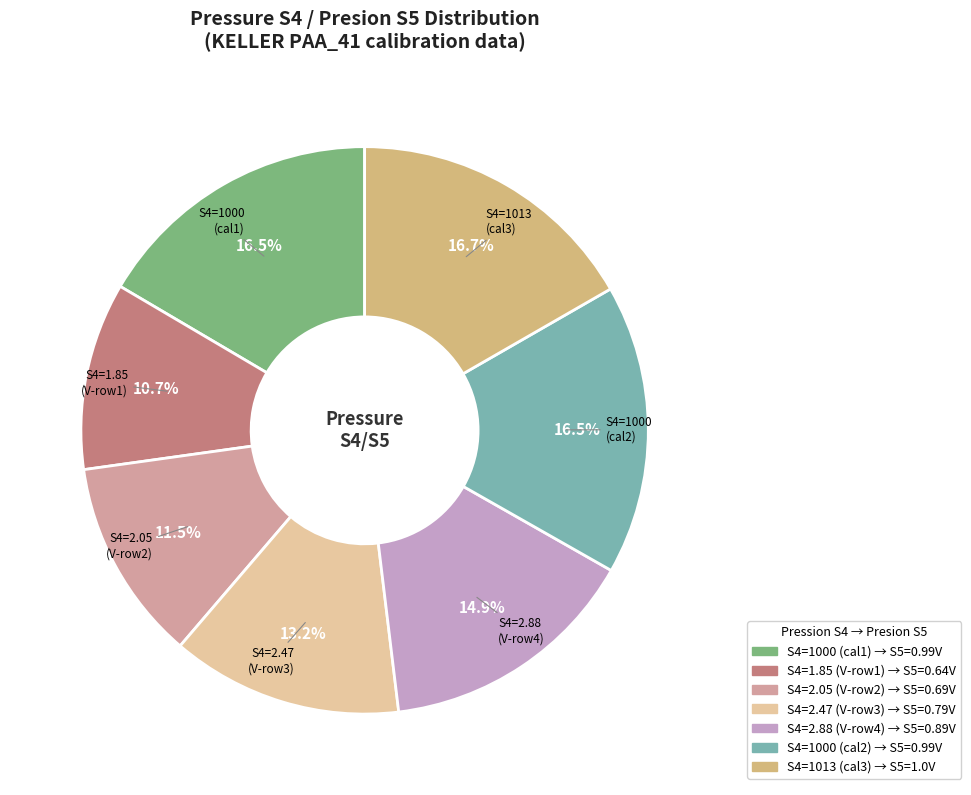

To the nearest percent, what is the average slice percentage?

14%